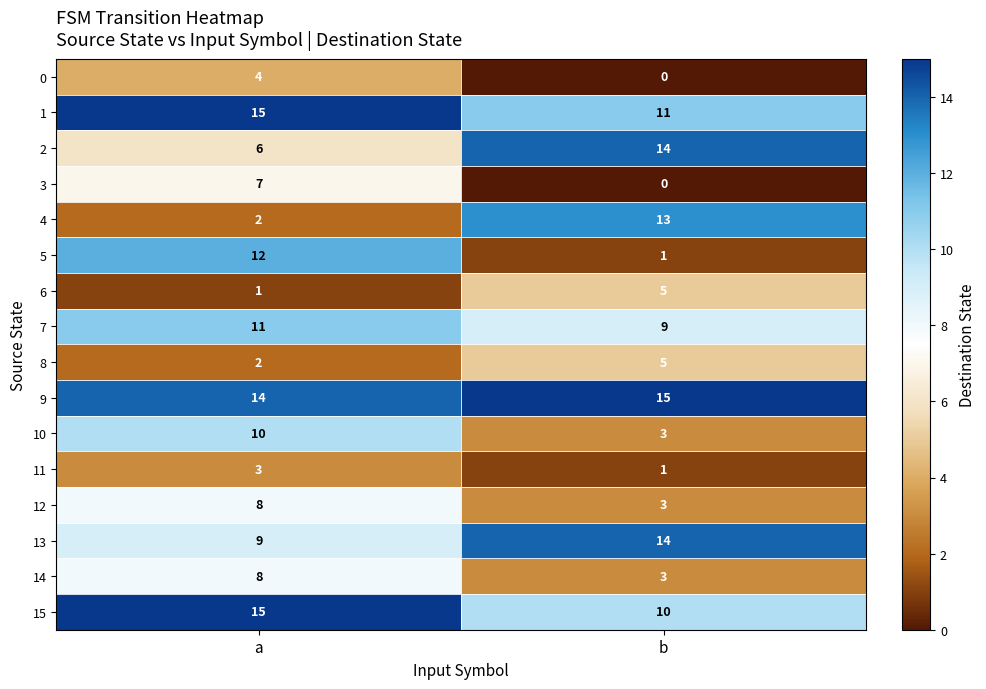

What is the difference between the 4 values at b and a?

11